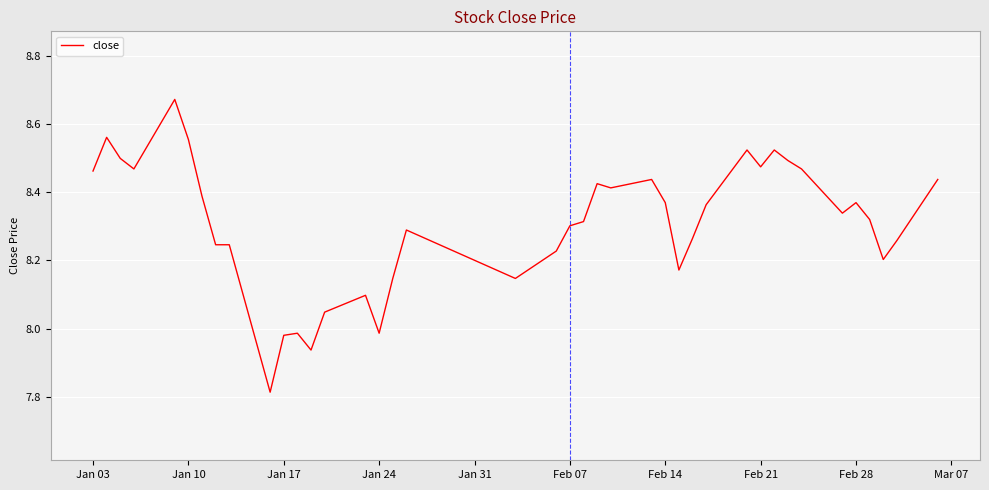

Count the number of categories in the chart.

40